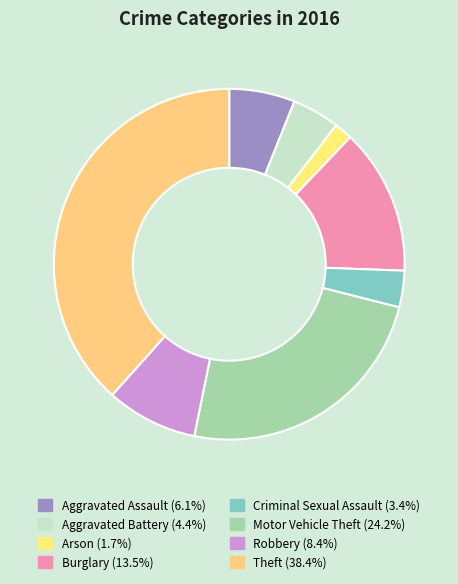

Is Robbery the majority of the pie?

No